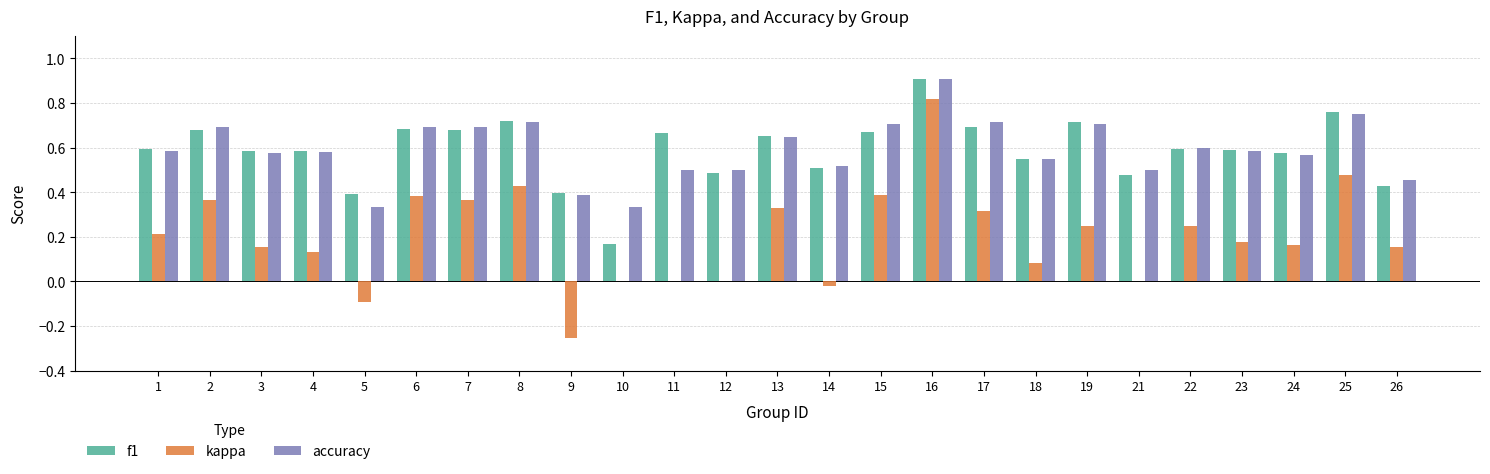

At which category is the sum across all series the highest?

16